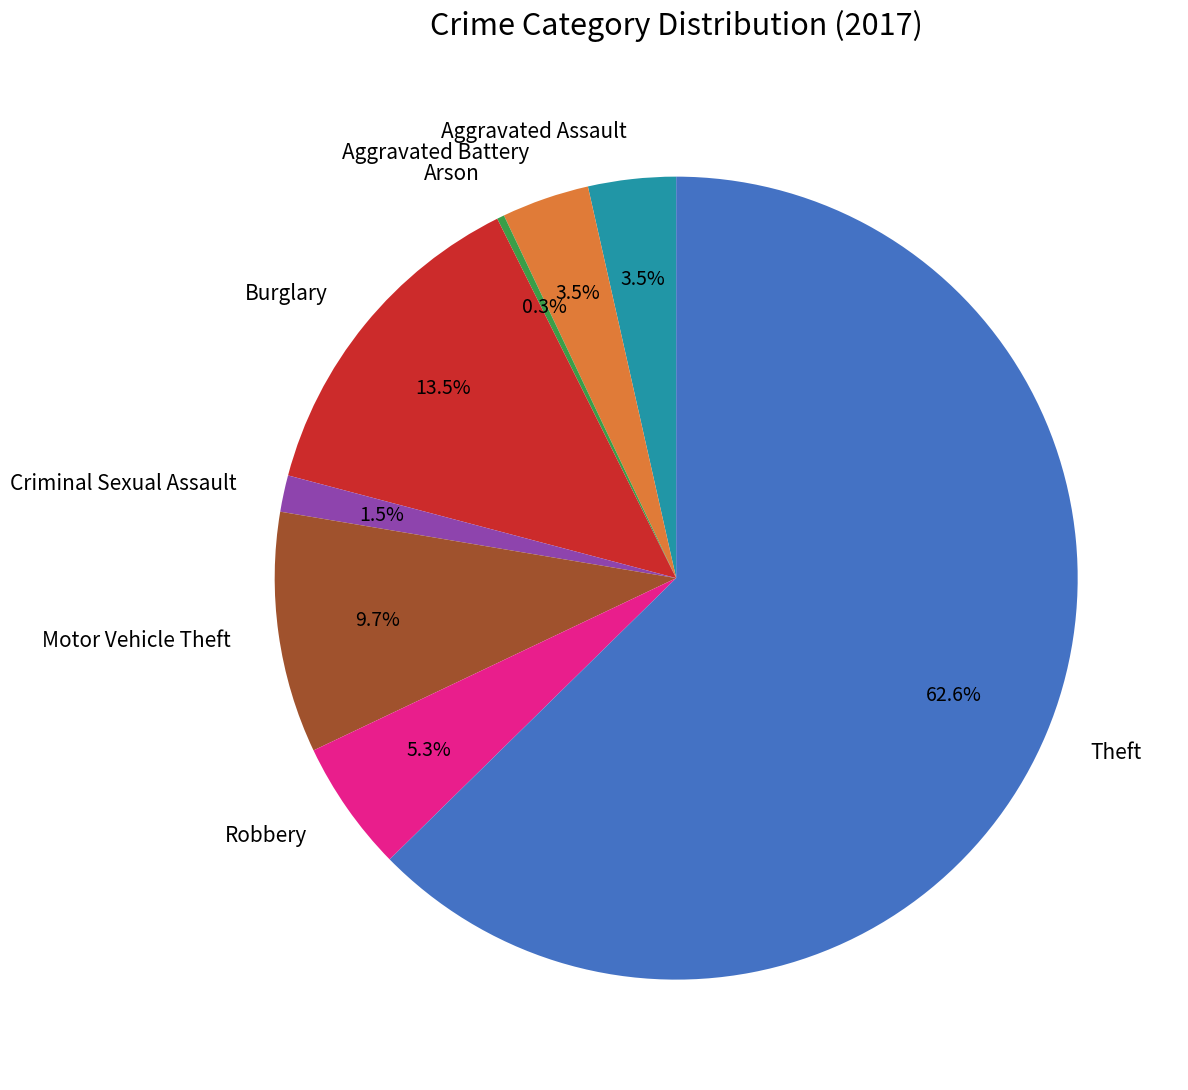

To the nearest percent, what portion does Motor Vehicle Theft represent?

10%